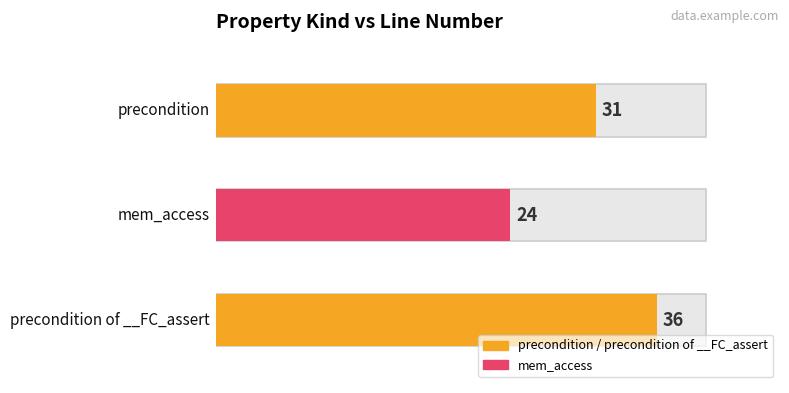

Rank the categories by value from highest to lowest.

precondition of __FC_assert, precondition, mem_access